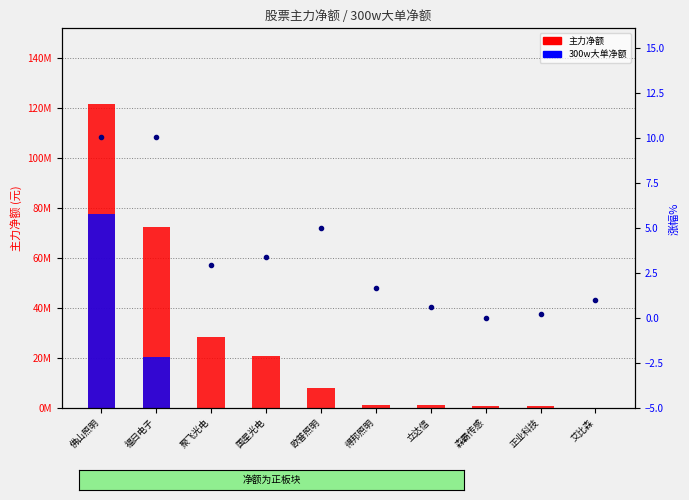

What is the difference between the highest and lowest values at 聚飞光电?

28391015.0